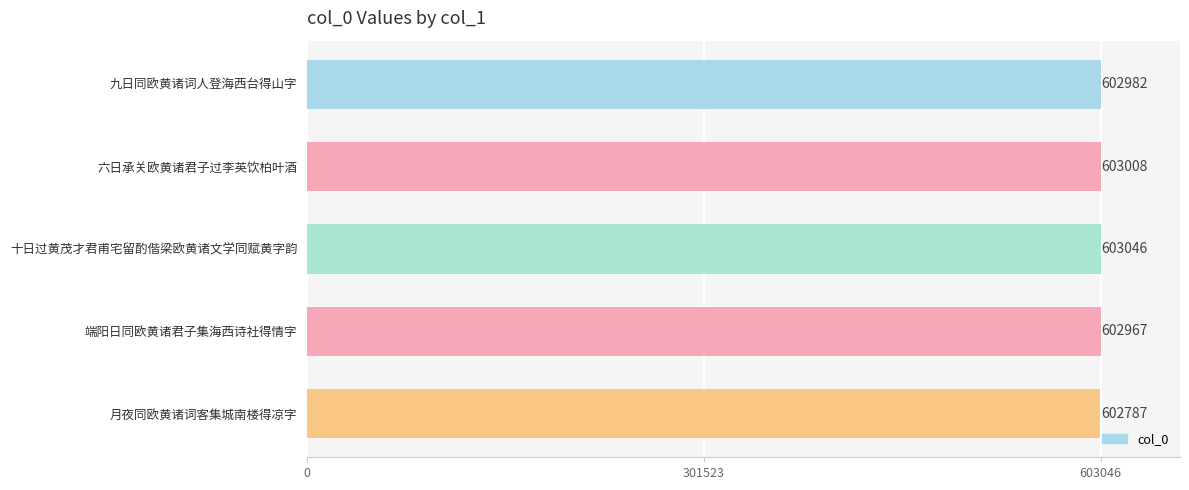

Reading top to bottom, extract all data points from this chart.

九日同欧黄诸词人登海西台得山字=602982	六日承关欧黄诸君子过李英饮柏叶酒=603008	十日过黄茂才君甫宅留酌偕梁欧黄诸文学同赋黄字韵=603046	端阳日同欧黄诸君子集海西诗社得情字=602967	月夜同欧黄诸词客集城南楼得凉字=602787